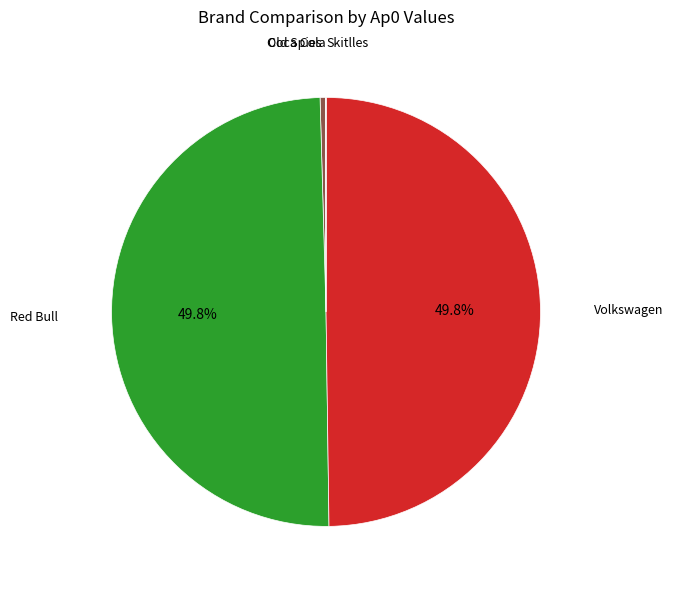

Which slice is the largest?

Red Bull